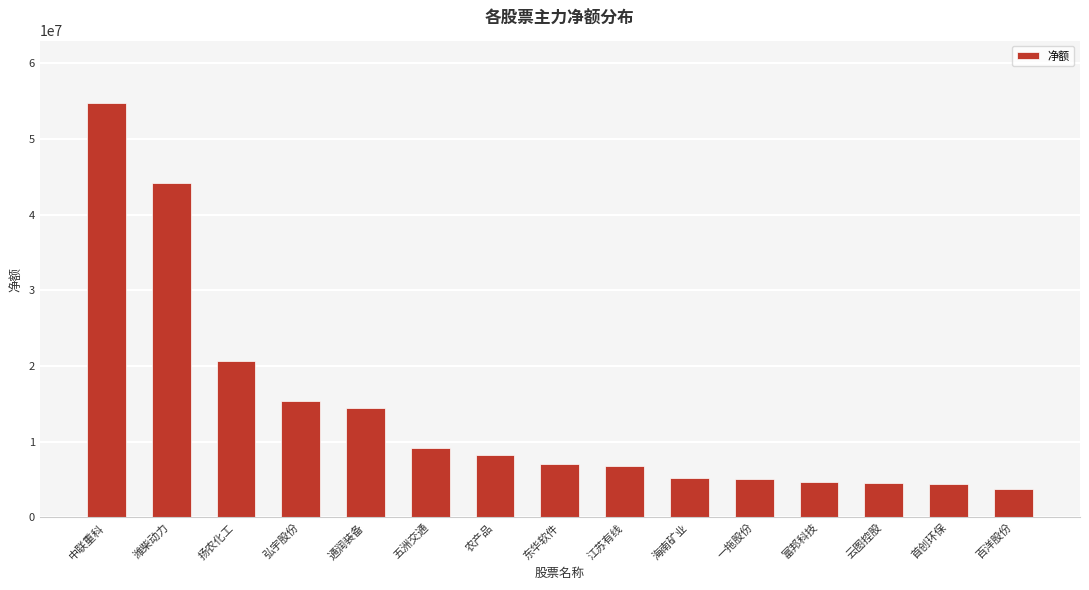

Is it true that the value at 东华软件 is 7108160?

True